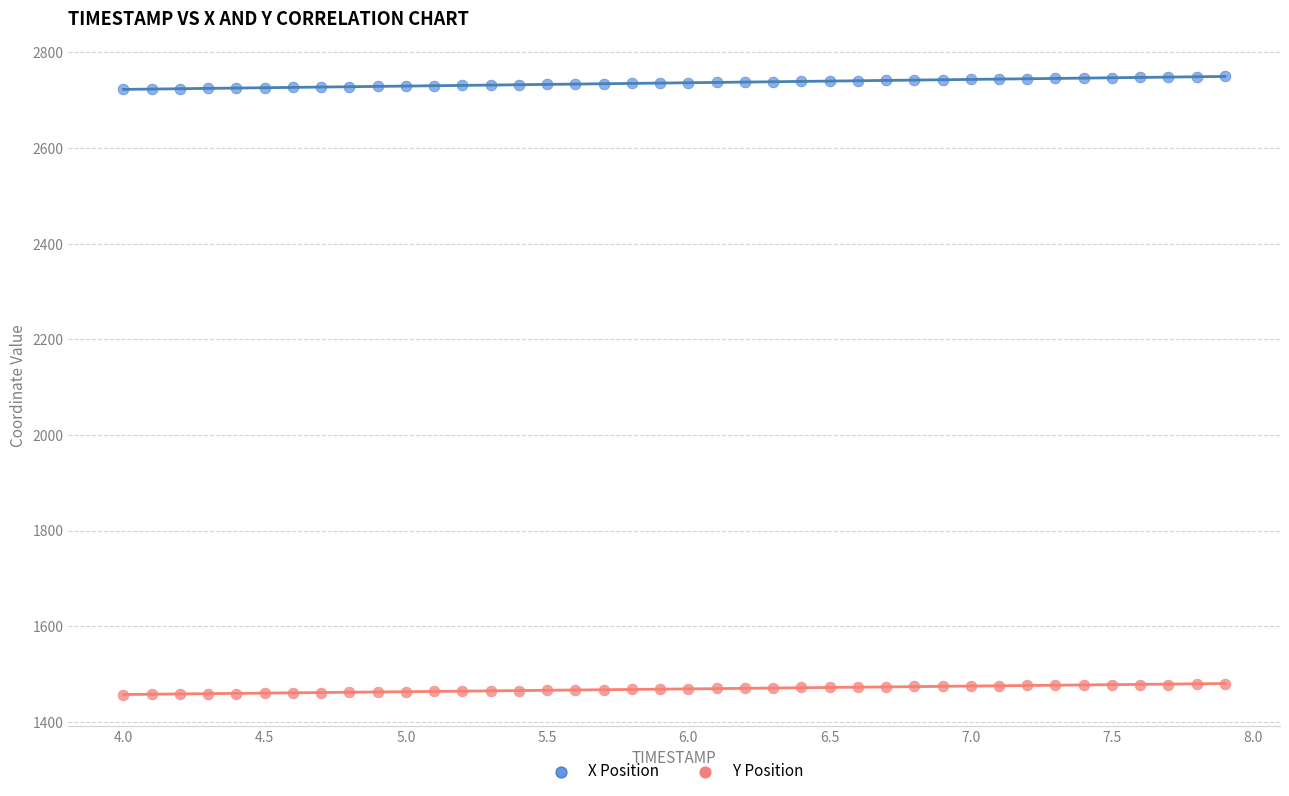

Across all data points, what is the range of Y values (max minus min)?

1293.1